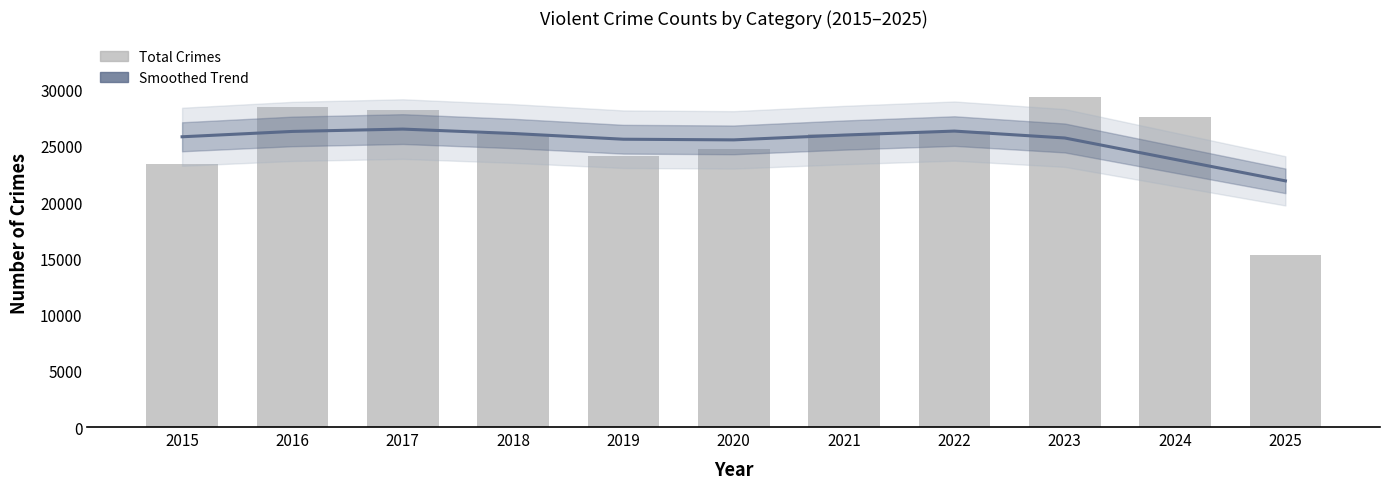

At which category is the sum across all series the highest?

2023